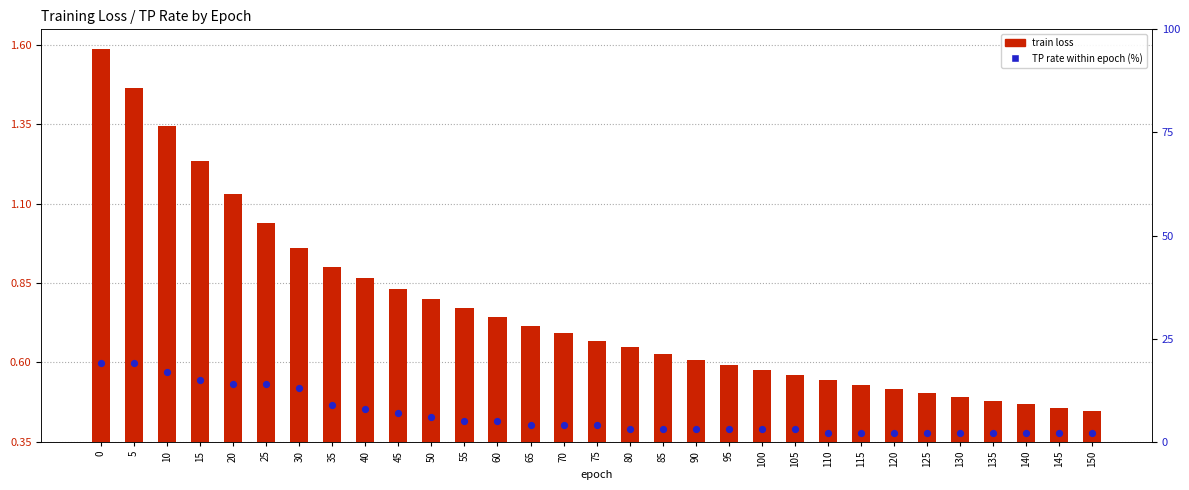

Which series has the largest total across all categories?

TP rate (%)